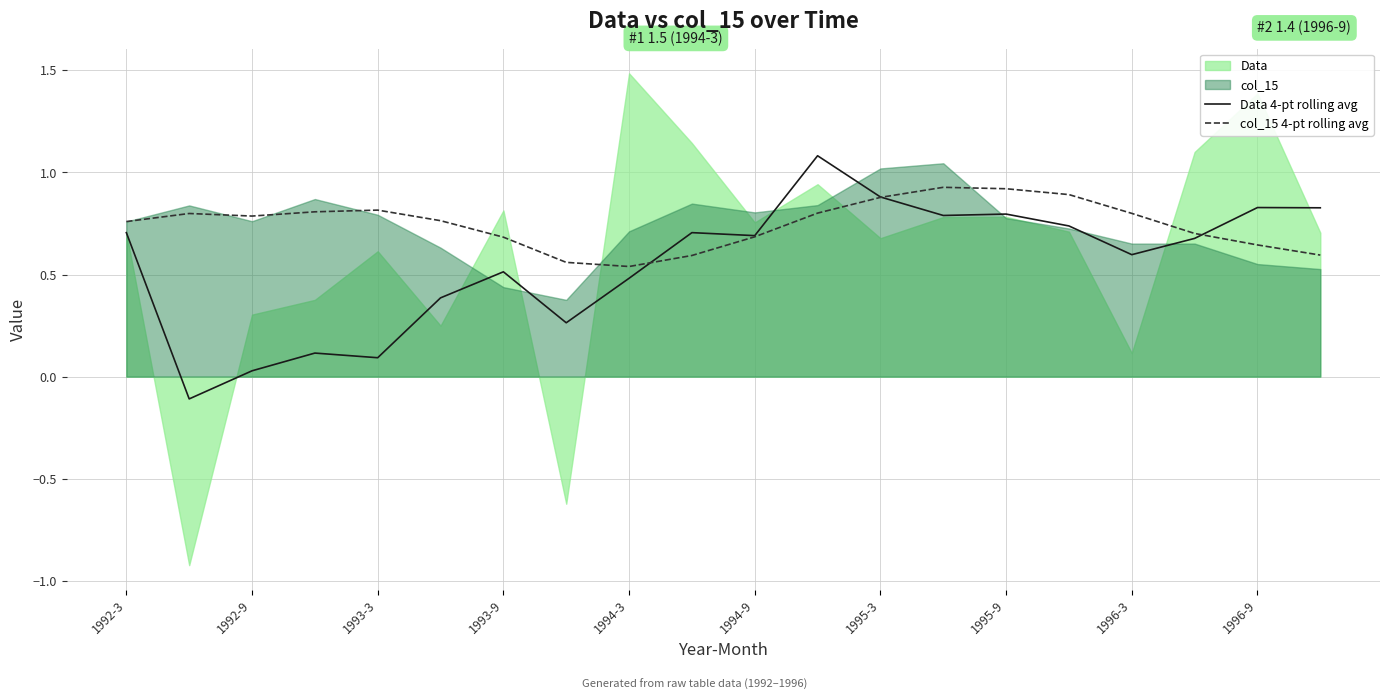

At which label does Data 4-pt rolling avg first exceed 0?

1992-3